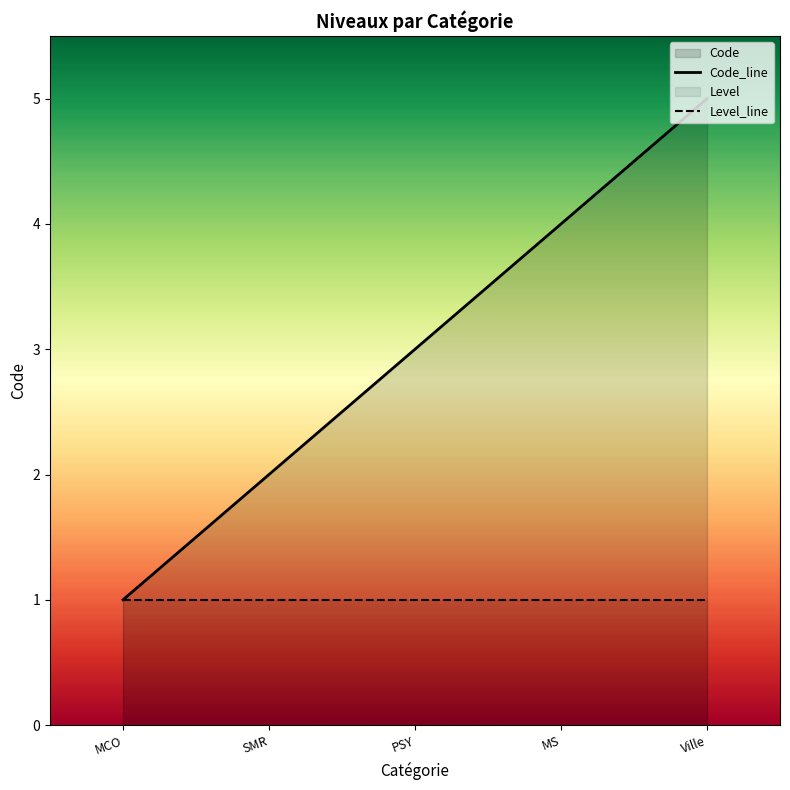

Which category has the lowest value across all series?

MCO